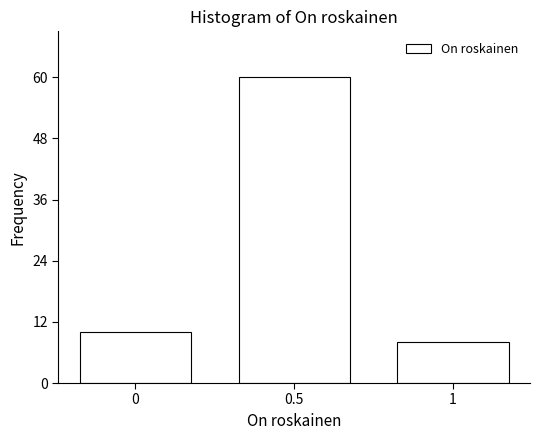

Reading left to right, list all the values displayed in this chart.

10	60	8